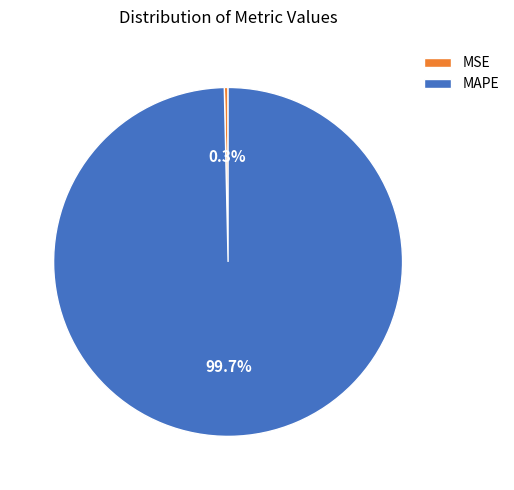

Does MSE represent more than half of the total?

No